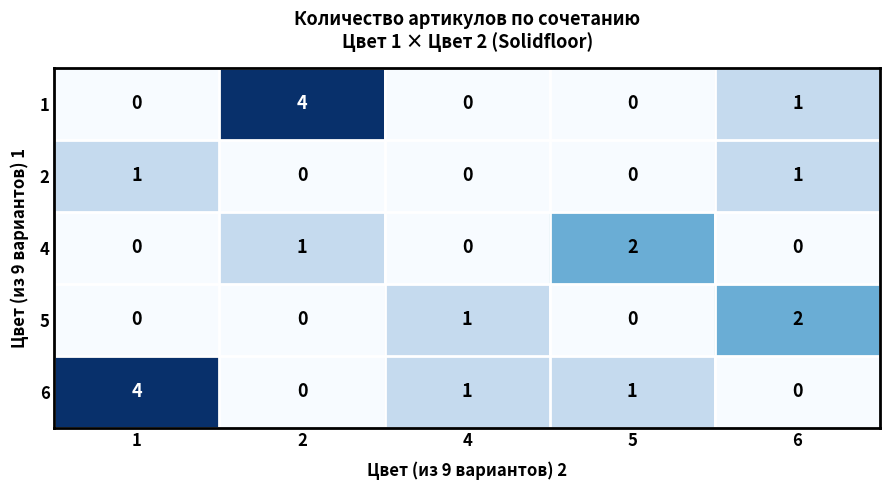

Reading left to right, list all the values displayed in this chart.

1: 0	4	0	0	1
2: 1	0	0	0	1
4: 0	1	0	2	0
5: 0	0	1	0	2
6: 4	0	1	1	0